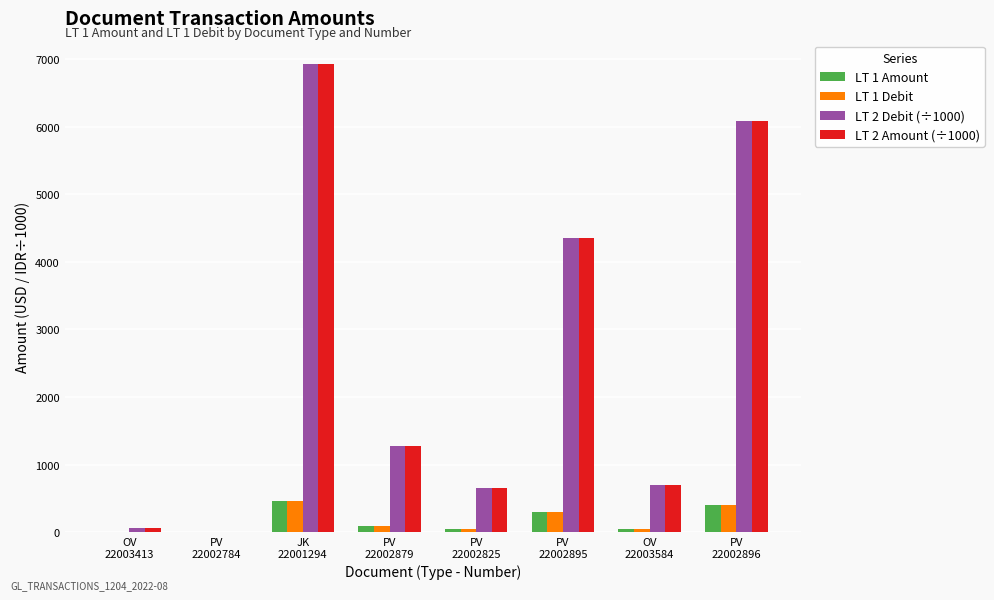

The LT 1 Amount series shows 47.1 at OV
22003584. True or false?

True